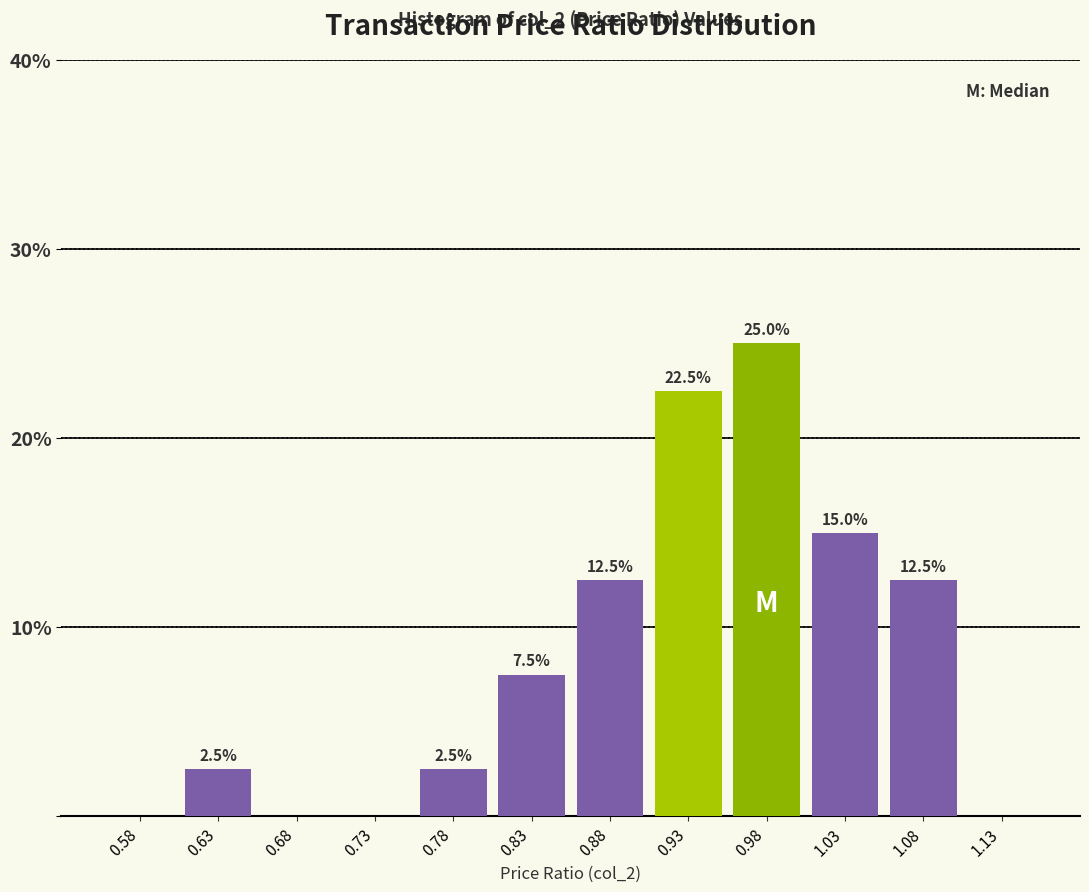

Over which range of the x-axis is the bar tallest?

0.95 to 1.00